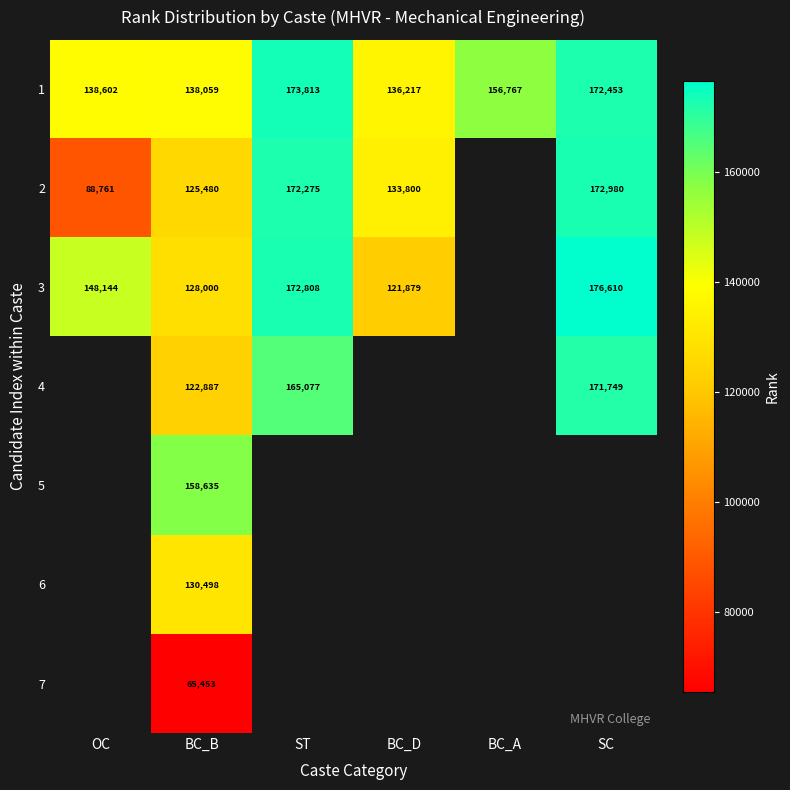

Rank the categories by 1 value from highest to lowest.

ST, SC, BC_A, OC, BC_B, BC_D